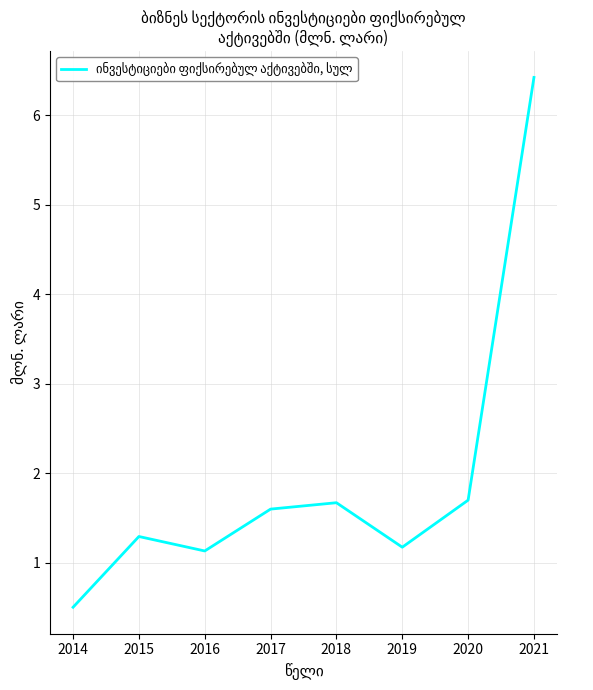

Does the chart display data point markers on the line(s)?

No